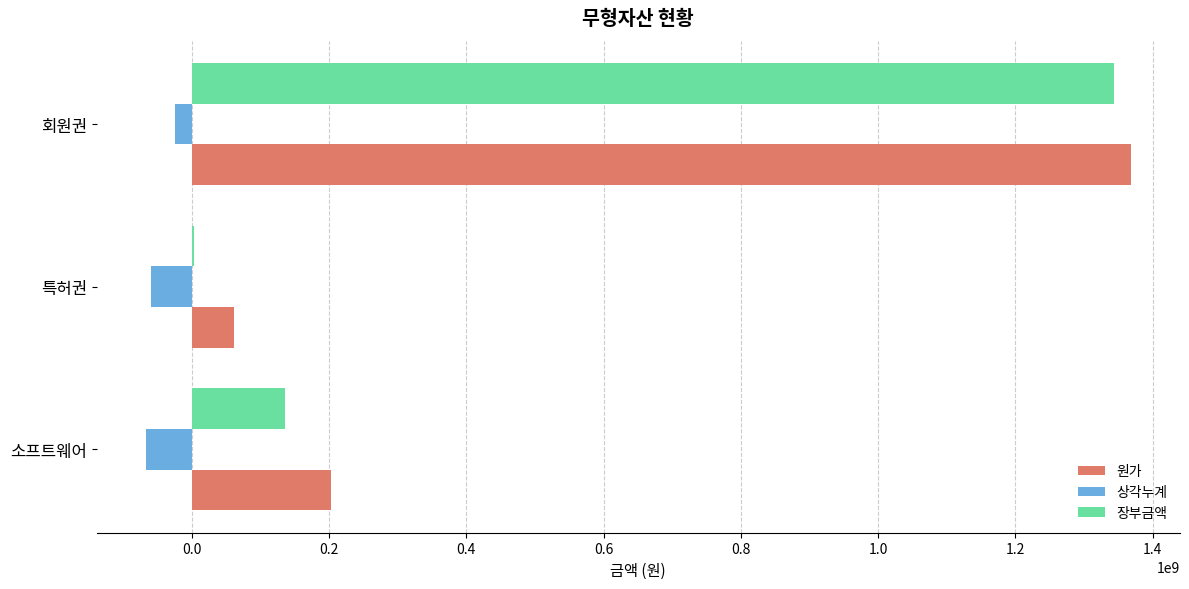

True or false: 장부금액 has a value of 73083460 at 소프트웨어.

False